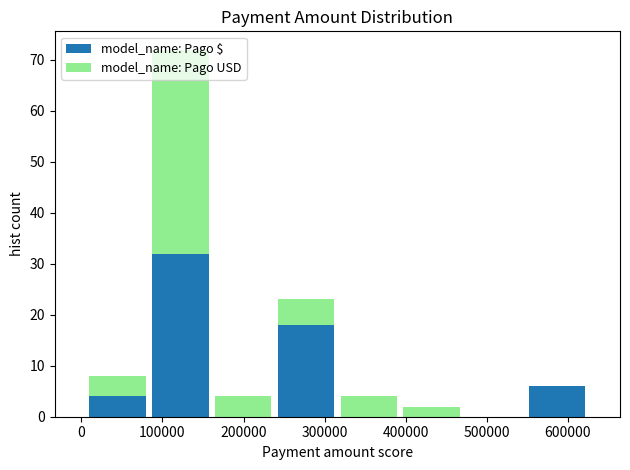

Reading left to right, list every stacked bar in this chart as the range it spans on the x-axis followed by its total height. Neither the bar edges nor the heights are printed on the chart, so give them approximately, as read against the axes.

10000 to 80000: 8
80000 to 160000: 72
160000 to 240000: 4
240000 to 320000: 23
320000 to 390000: 4
390000 to 470000: 2
470000 to 550000: 0
550000 to 630000: 6